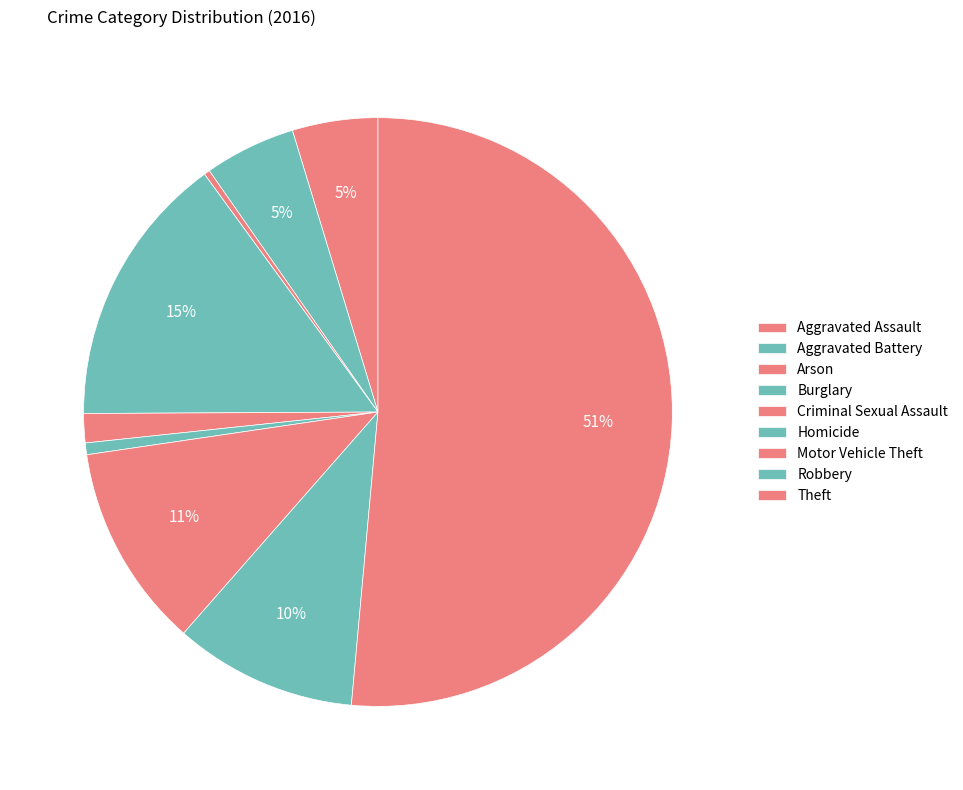

True or false: Homicide accounts for 1% of the total.

True